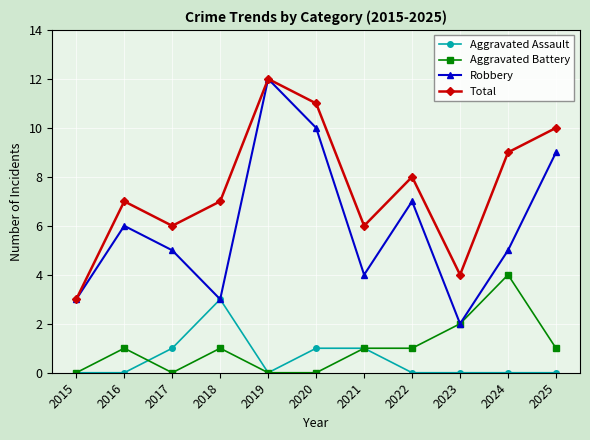

True or false: Robbery has more than 0 points higher than both neighbors.

True